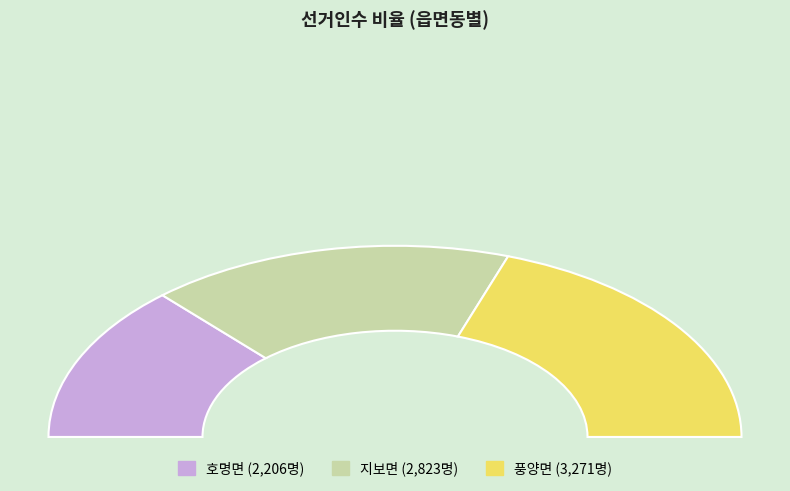

Is 풍양면 the majority of the pie?

No